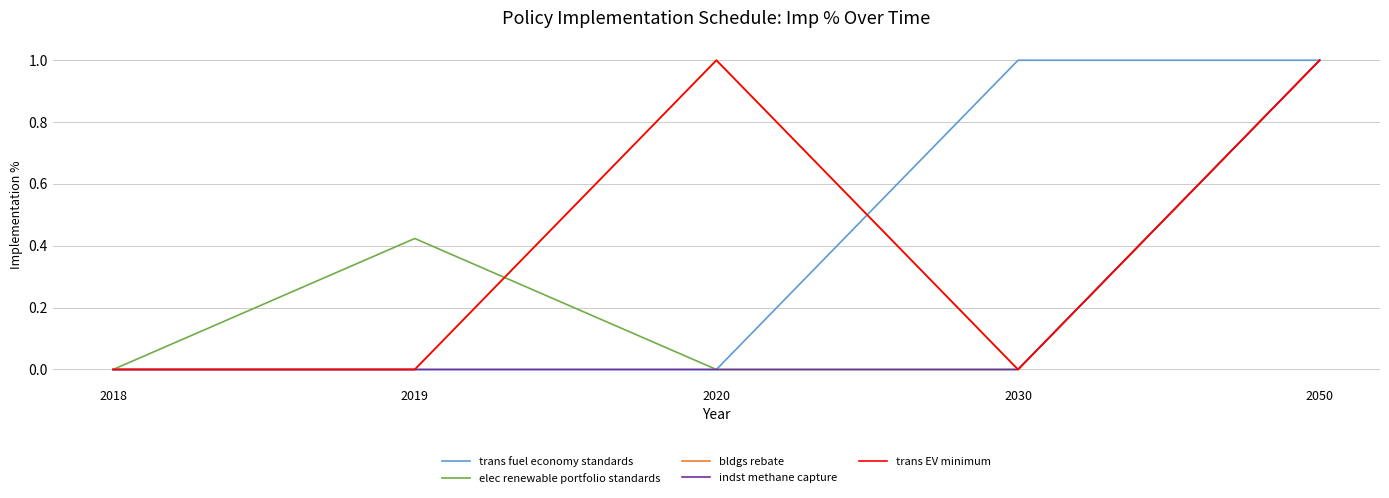

How many elec renewable portfolio standards values are between 0 and 1?

5